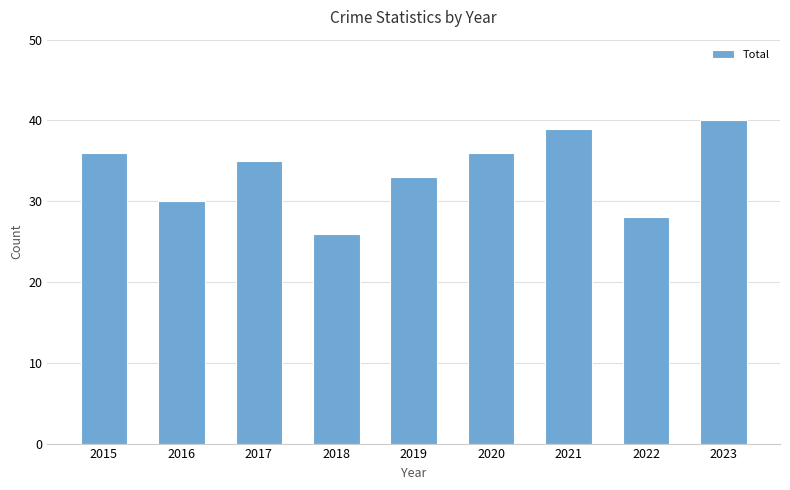

Reading right to left, transcribe all the data shown in this chart.

2023=40	2022=28	2021=39	2020=36	2019=33	2018=26	2017=35	2016=30	2015=36